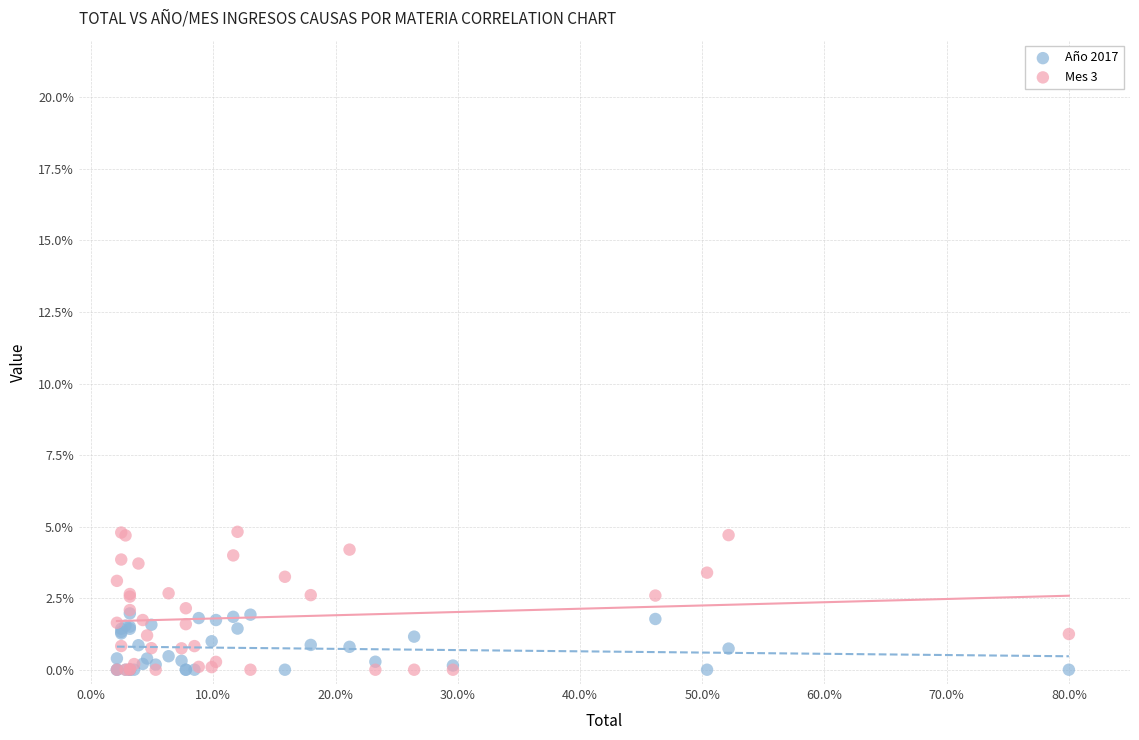

What are all the series names shown in the legend?

Año 2017, Mes 3